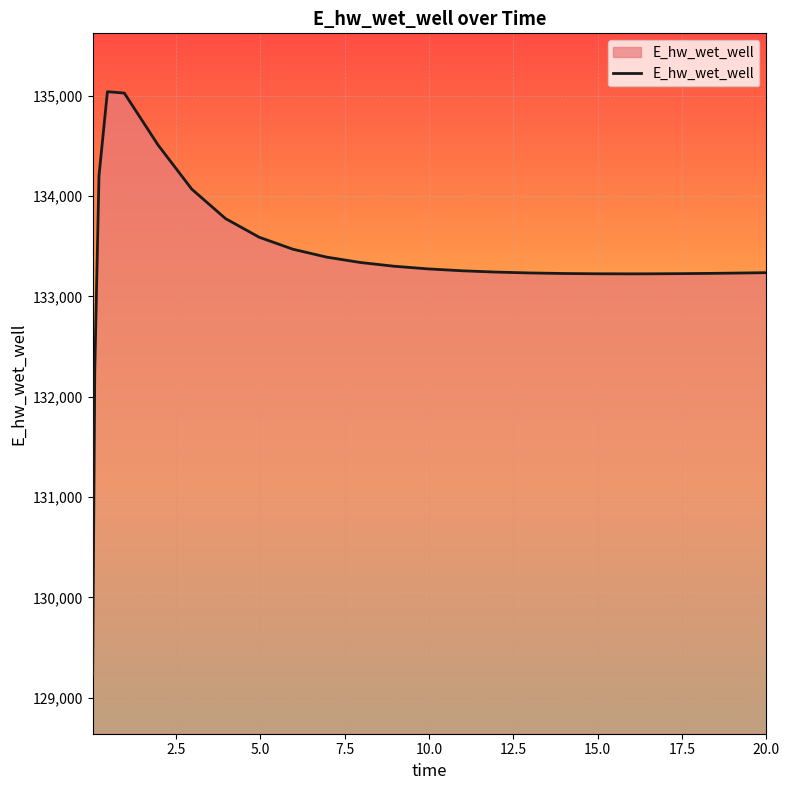

What is the minimum value shown in the chart?

129223.8